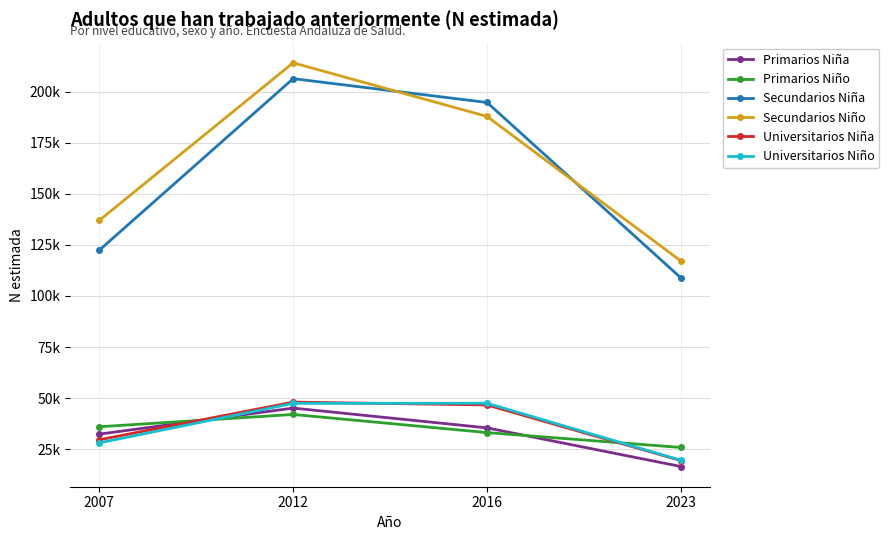

True or false: Universitarios Niño and Primarios Niño intersect in this chart.

True